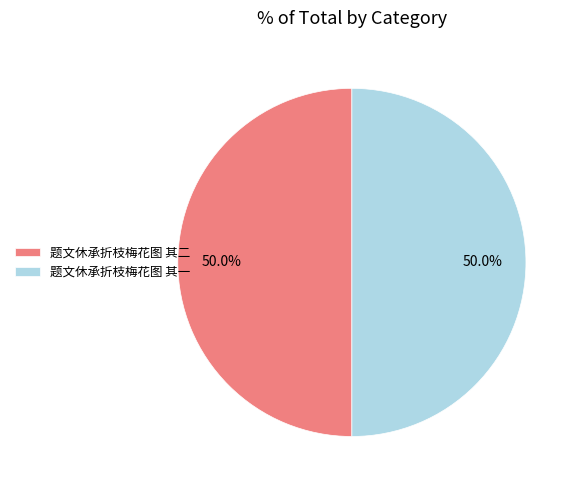

Approximately how many times larger is the value at 题文休承折枝梅花图 其一 compared to 题文休承折枝梅花图 其二?

1.0